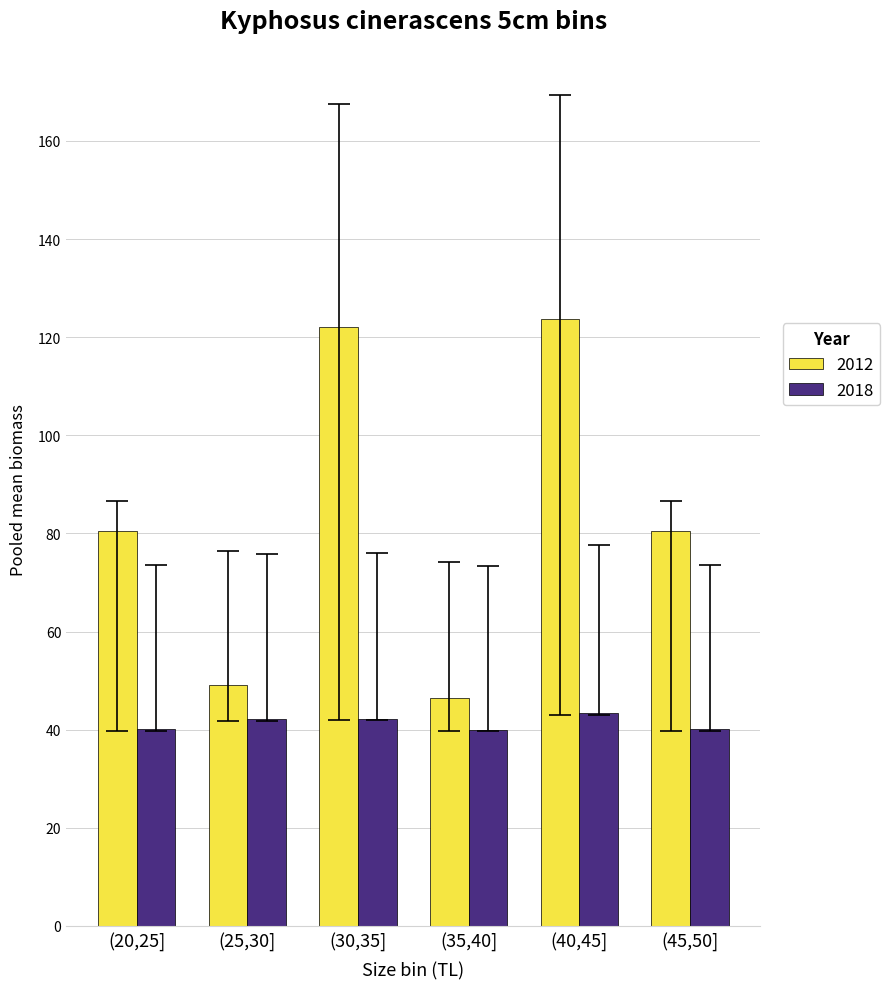

How many bars are there in each group?

2